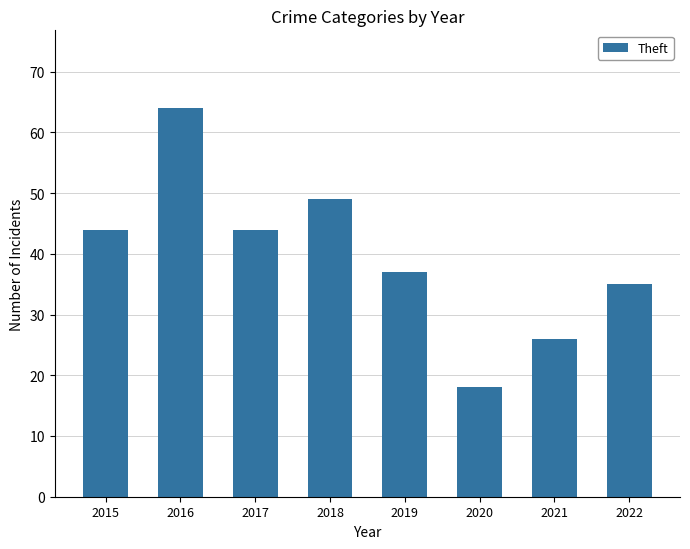

What is the sum of the values at 2020 and 2017?

62